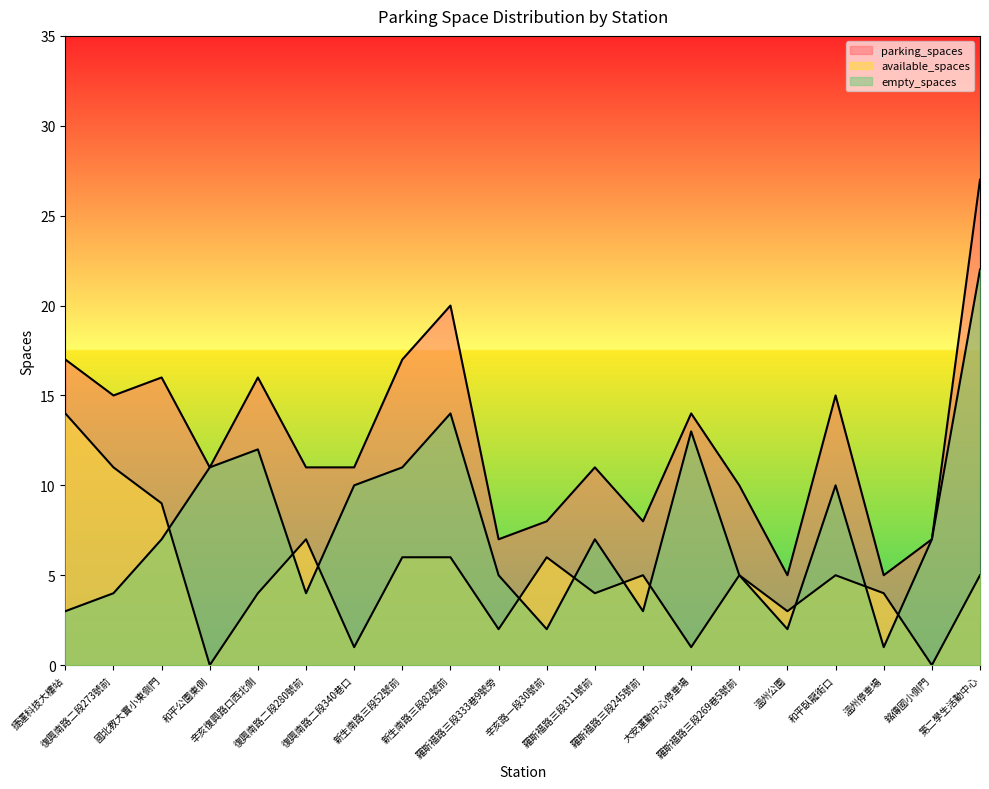

What is the minimum value for parking_spaces?

5